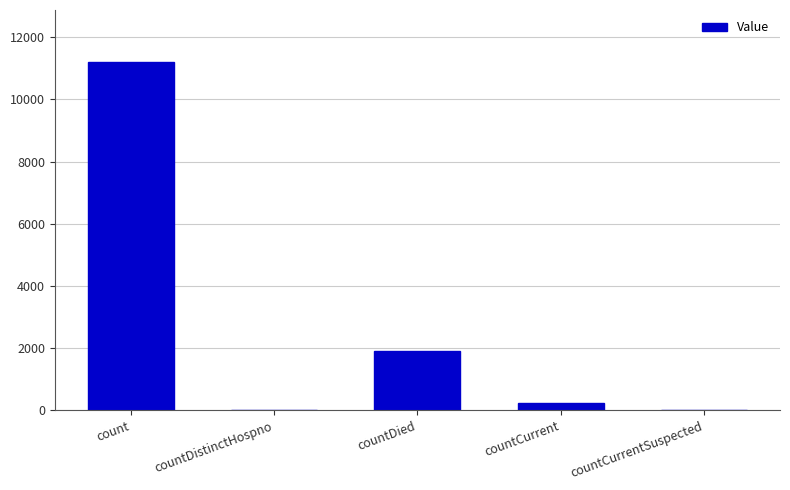

The chart shows a value of 0 at countCurrentSuspected. True or false?

True